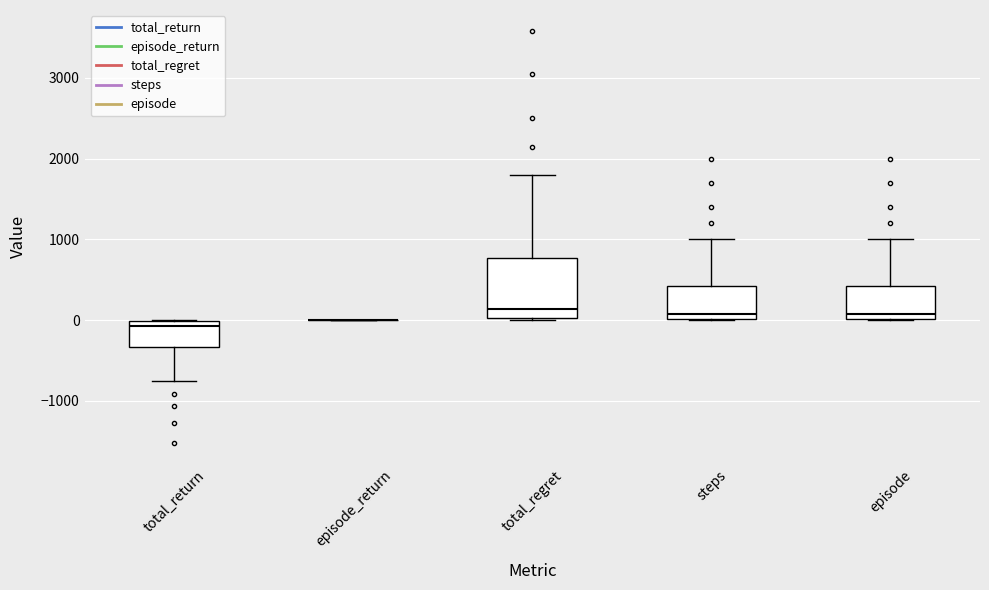

Reading left to right, read every box against the y-axis: the position of its median line, the range the box covers, and the ends of its whiskers. The values are not printed on the chart, so give them approximately, as read against the axis.

total_return: median -100, box -300 to 0, whiskers -800 to 0
episode_return: box collapsed to a line at 0, whiskers 0 to 0
total_regret: median 100, box 0 to 800, whiskers 0 to 1800
steps: median 100, box 0 to 400, whiskers 0 to 1000
episode: median 100, box 0 to 400, whiskers 0 to 1000